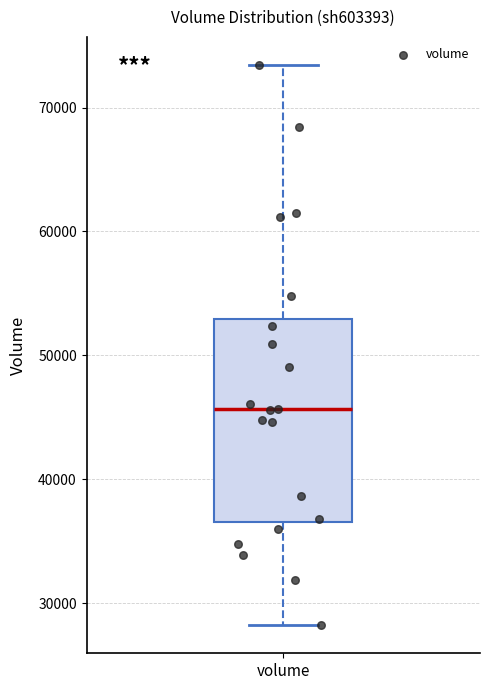

Transcribe this box plot: give where the median line is, the range the box spans, and where the two whiskers end, as read against the y-axis. The values are not printed on the chart, so give them approximately, as read against the axis.

median 46000, box 37000 to 53000, whiskers 28000 to 73000